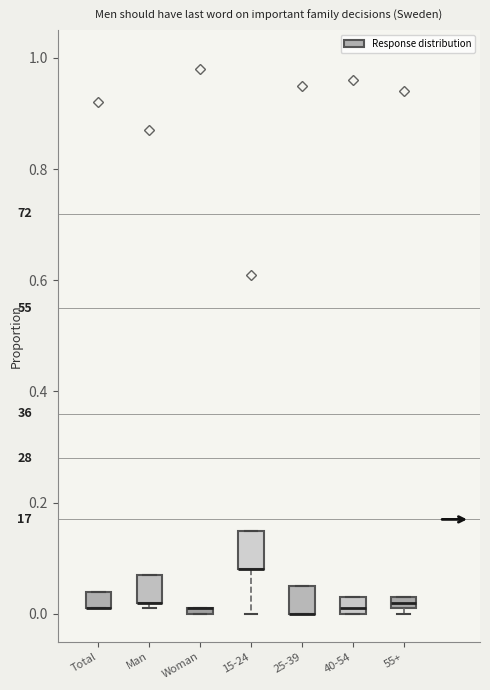

Where is the lower edge of the box for 55+ on the y-axis? The values are not printed on the chart, so give them approximately, as read against the axis.

0.02